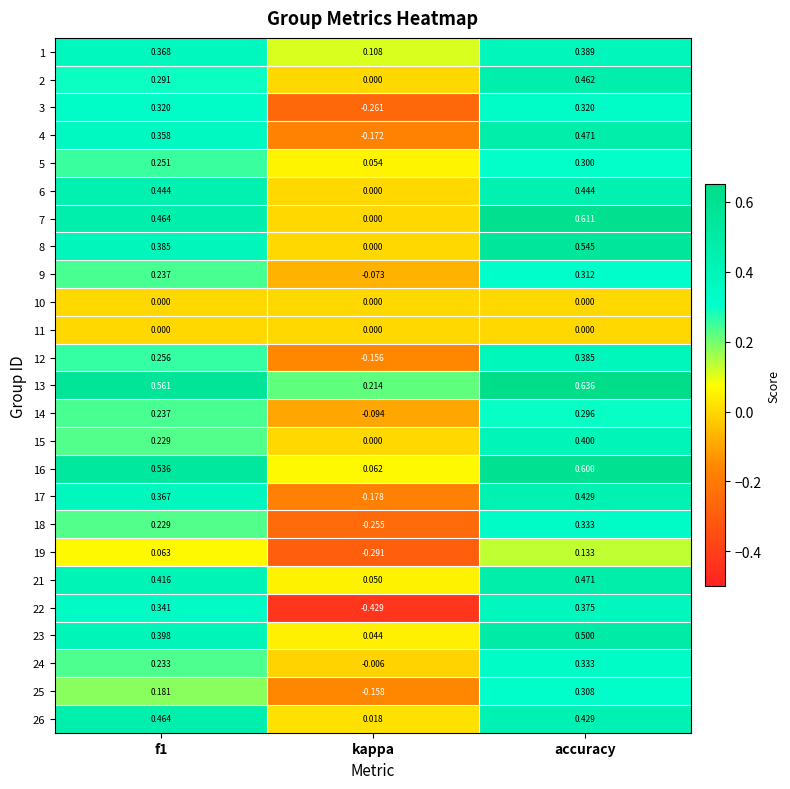

Which series changed the most between kappa and accuracy?

22